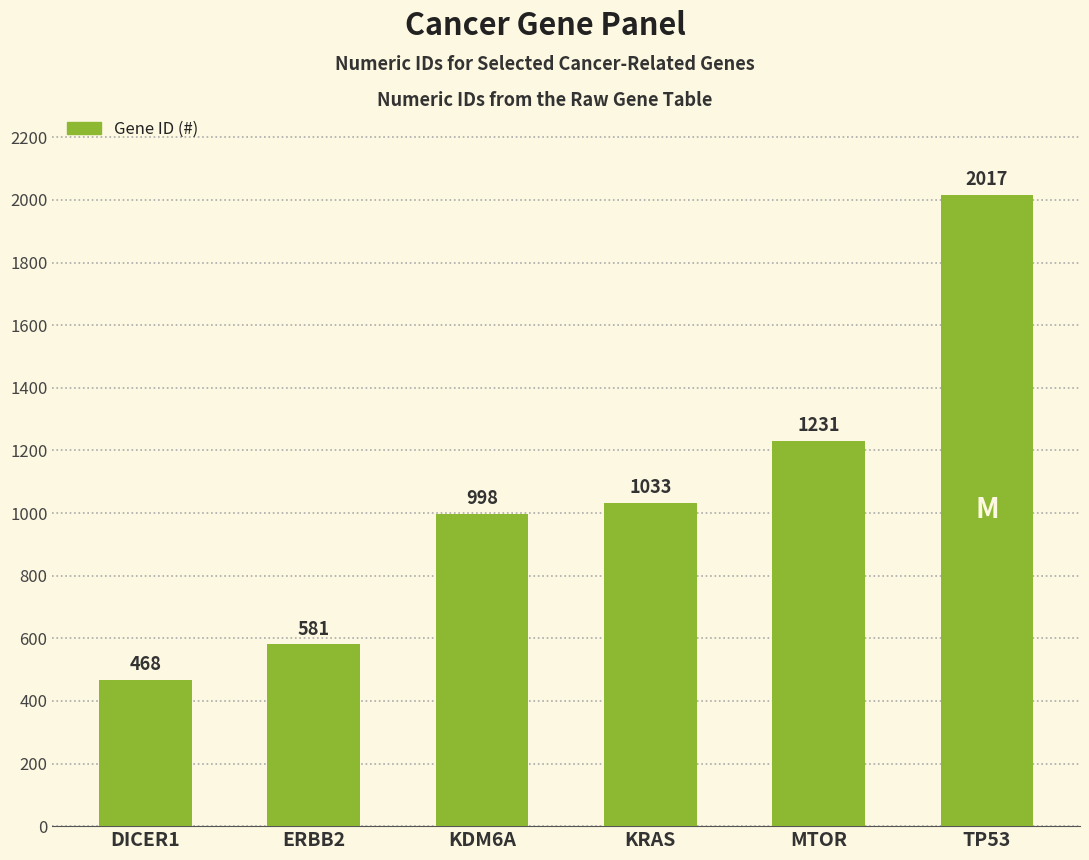

List the labels in order of value, largest first.

TP53, MTOR, KRAS, KDM6A, ERBB2, DICER1